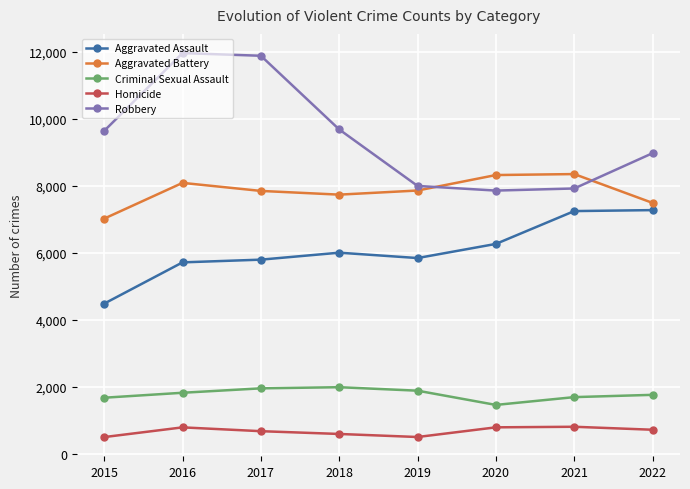

True or false: Criminal Sexual Assault has a value of 1757 at 2022.

True